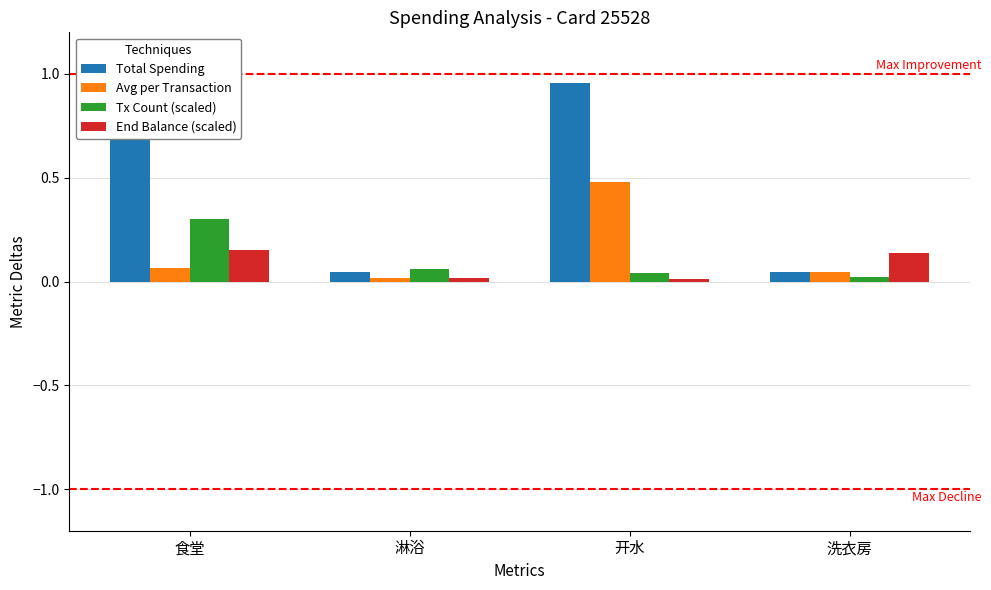

Which series has the largest total across all categories?

Total Spending